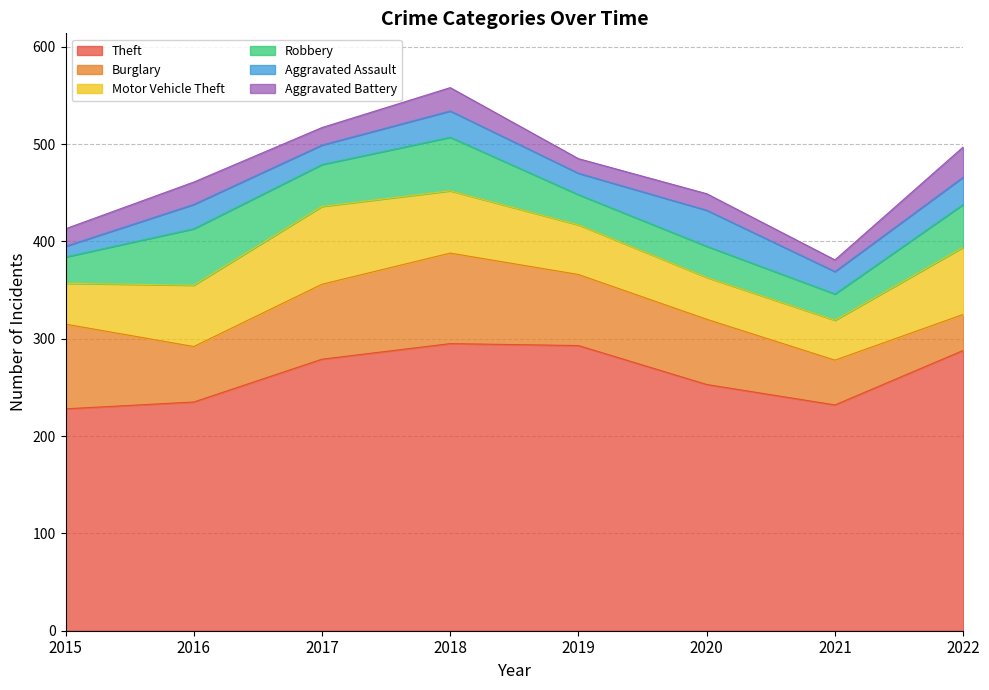

What value does the Burglary series have at 2022?

37